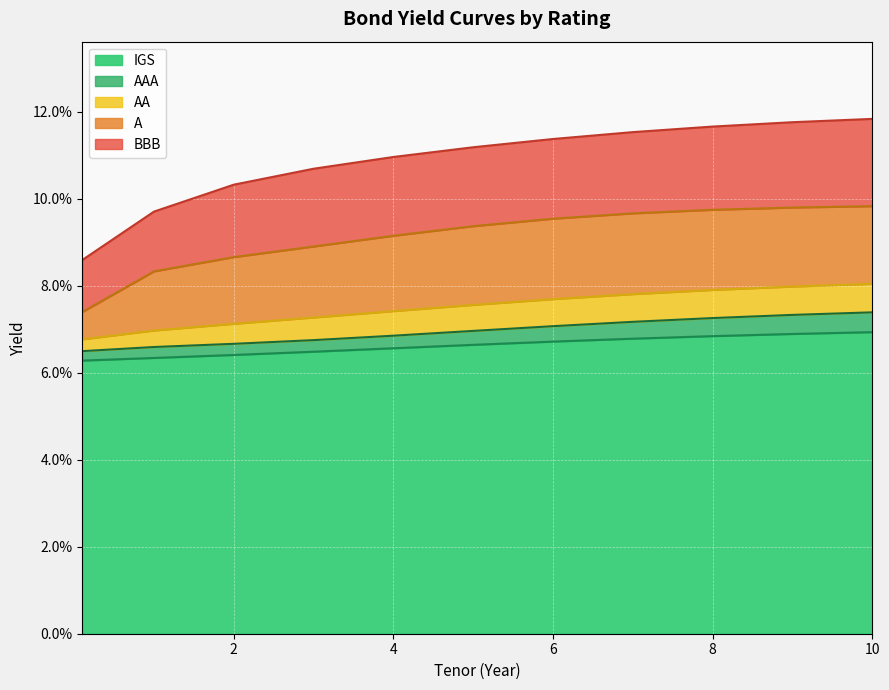

The A series shows 0.1 at 10. True or false?

False